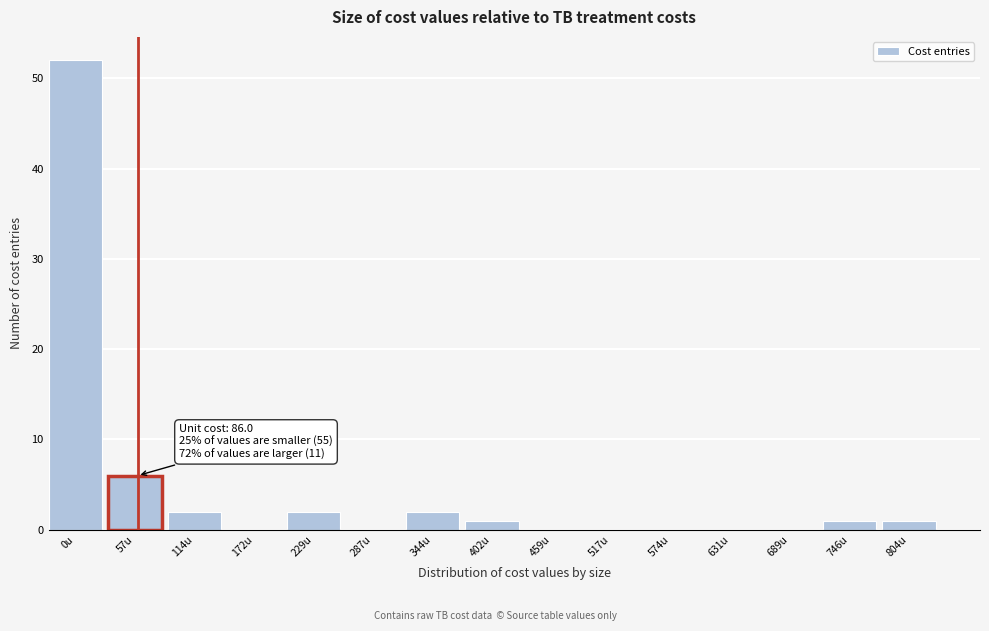

Reading left to right, what are all the values shown in this chart?

0u=52	57u=6	114u=2	172u=0	229u=2	287u=0	344u=2	402u=1	459u=0	517u=0	574u=0	631u=0	689u=0	746u=1	804u=1